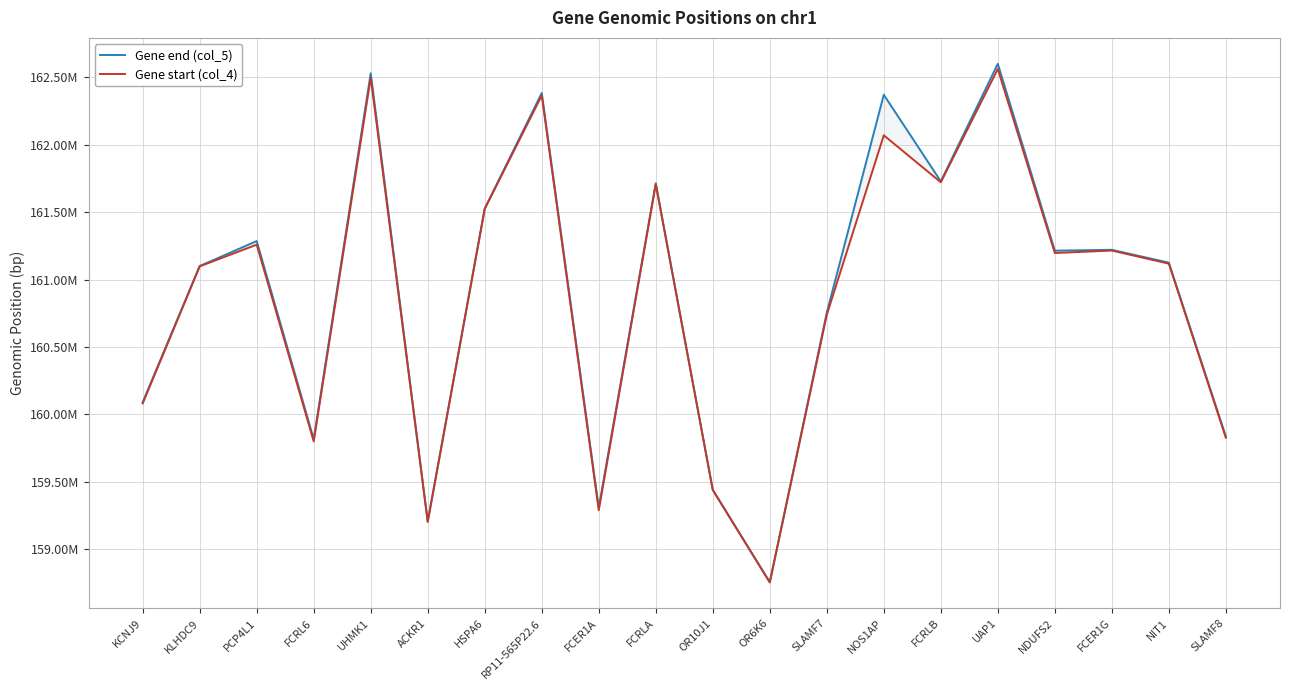

At which category is the sum across all series the highest?

UAP1